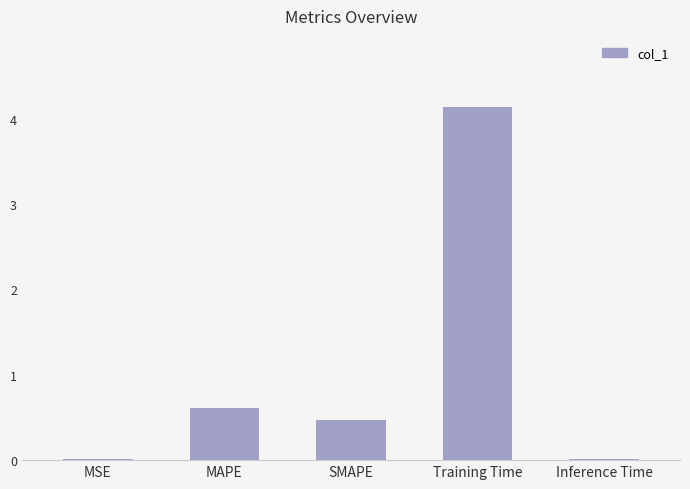

What is the greatest value displayed?

4.1